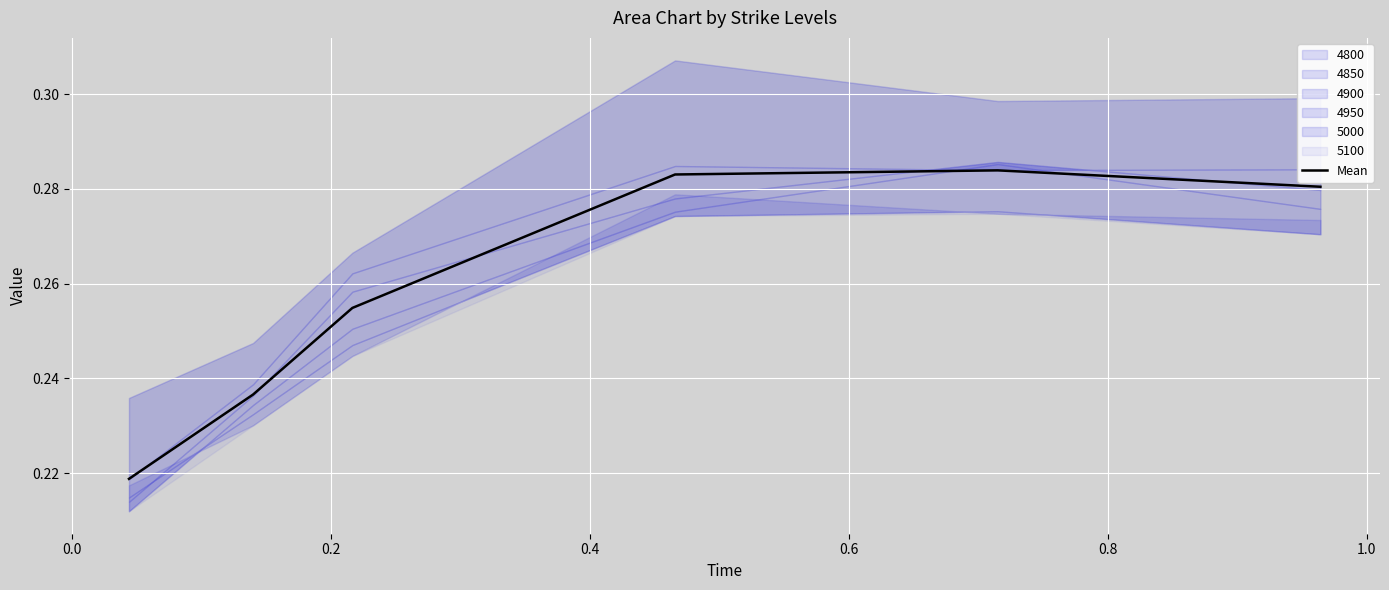

What is the label of the 3rd point from the left?

0.2